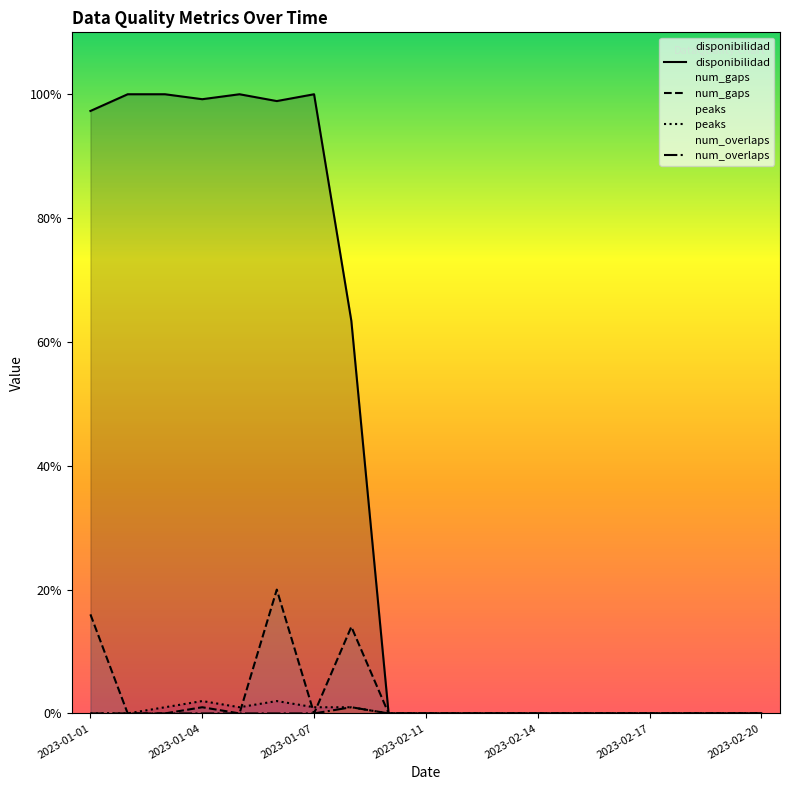

The value of num_gaps at 2023-02-17 is 0.0. True or false?

True